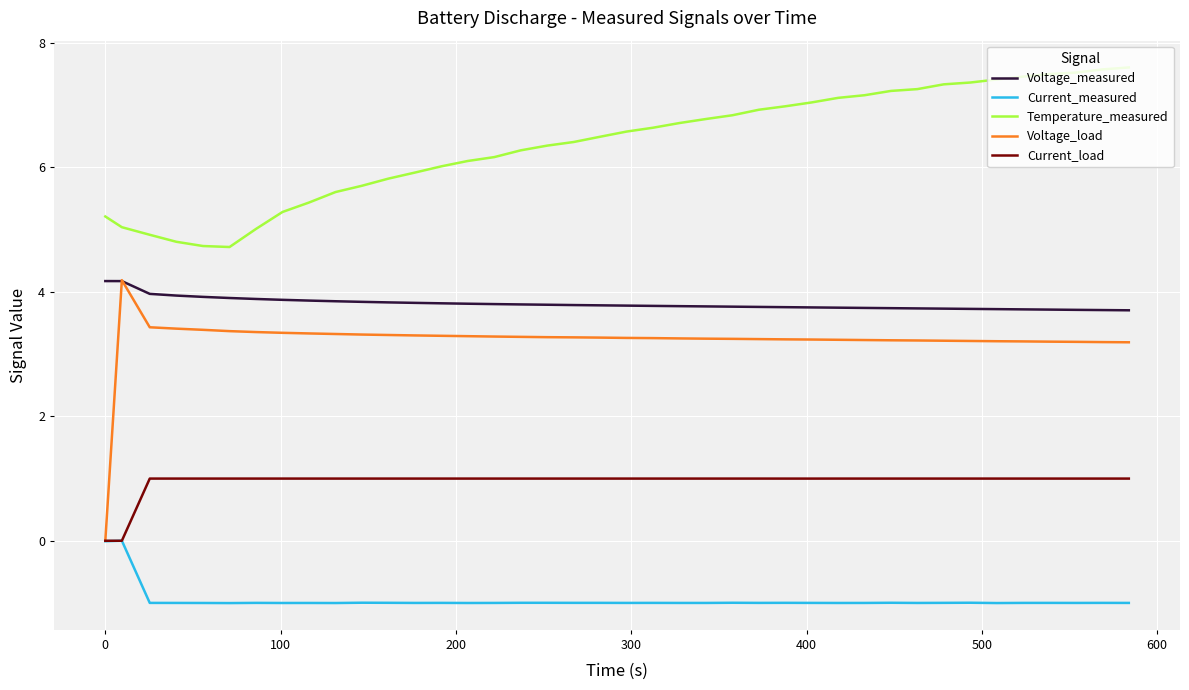

Which series has the largest range (max minus min)?

Voltage_load